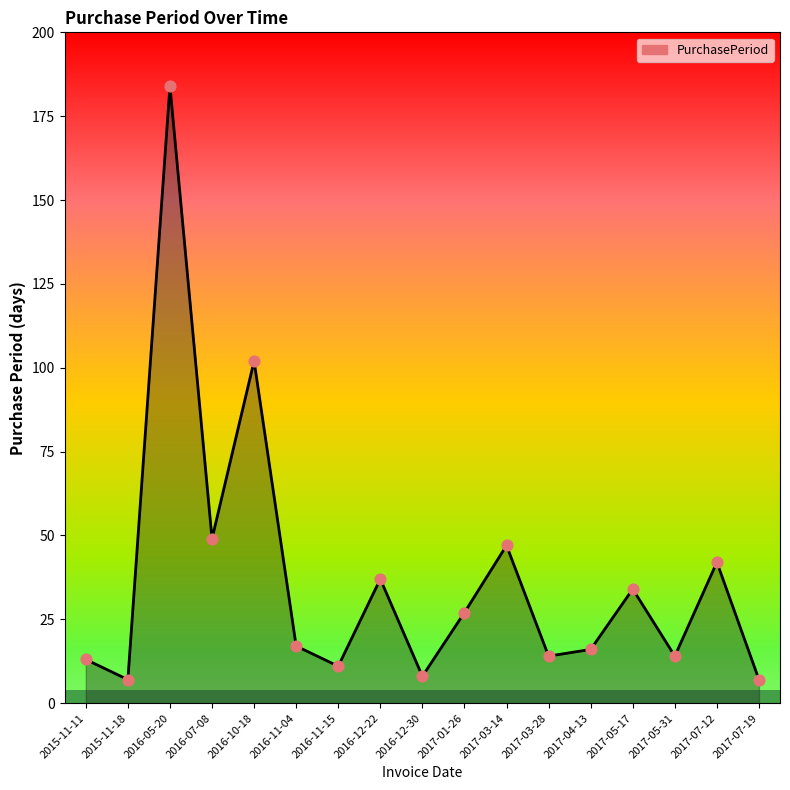

What is the change in value from 2015-11-18 to 2017-03-14?

+40